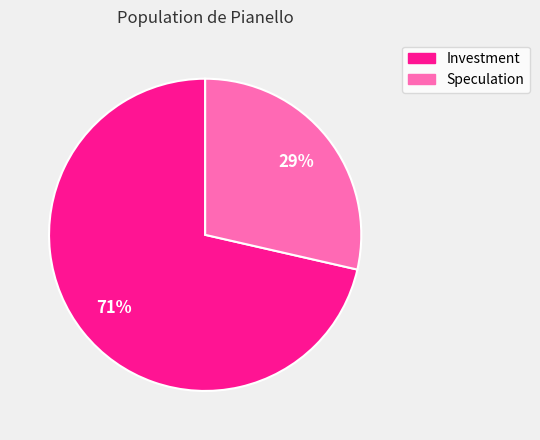

Rank the categories by value from highest to lowest.

Investment, Speculation